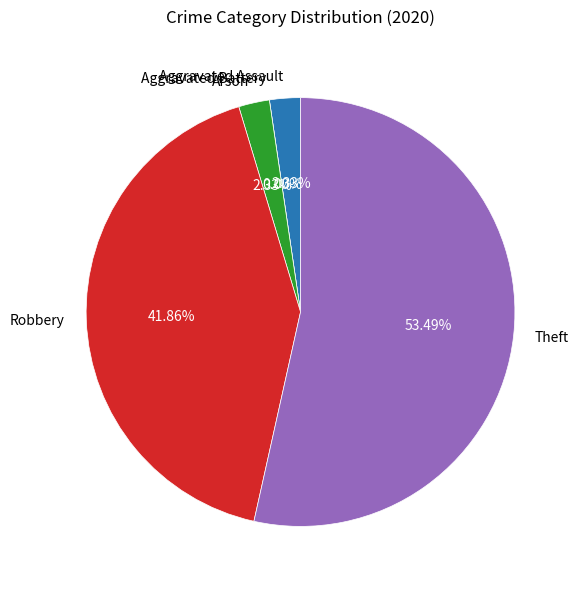

What is the change in value from Aggravated Assault to Robbery?

+17